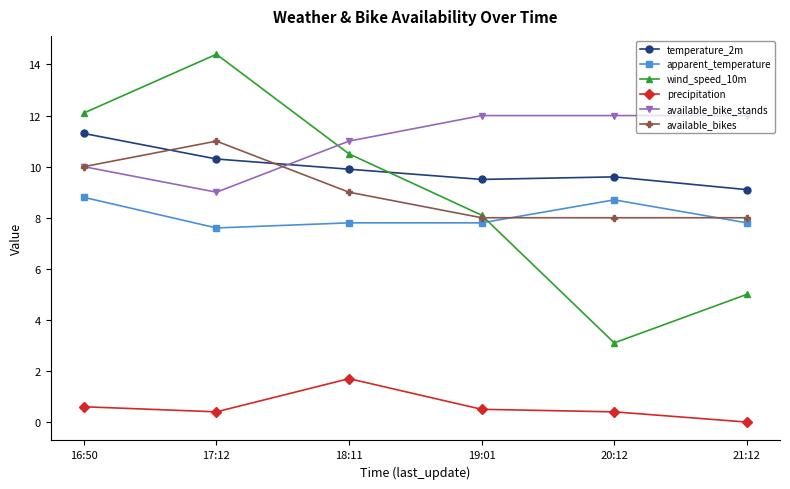

How many values in the wind_speed_10m series exceed 10?

3